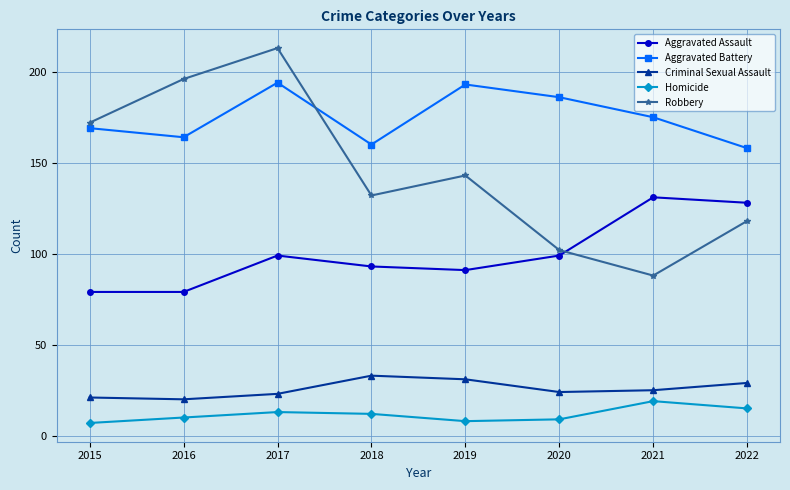

How many interior local peaks does the Aggravated Battery series have?

2